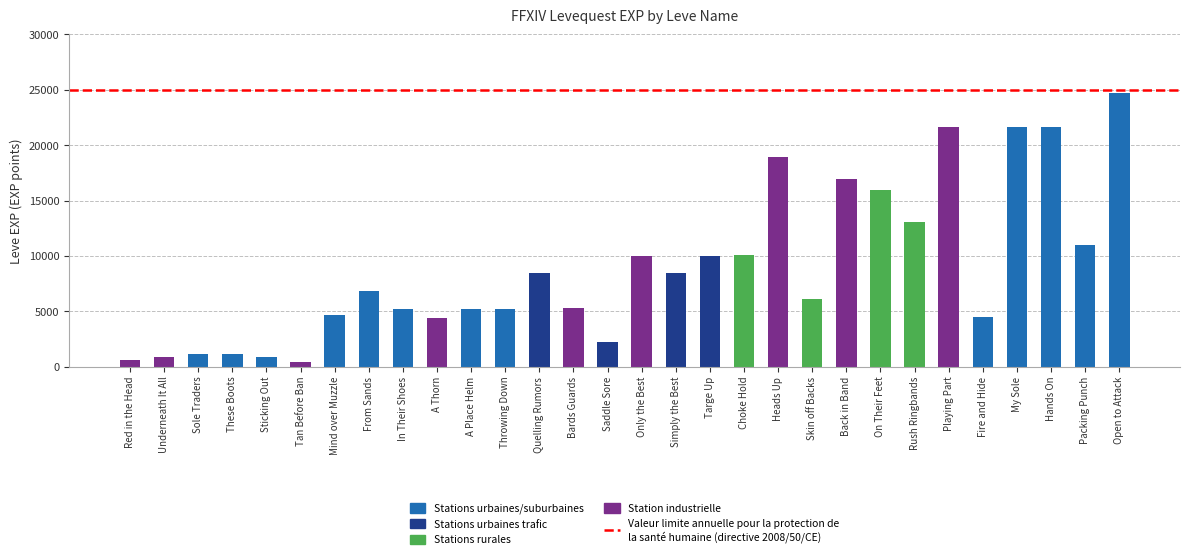

What is the minimum value shown in the chart?

370